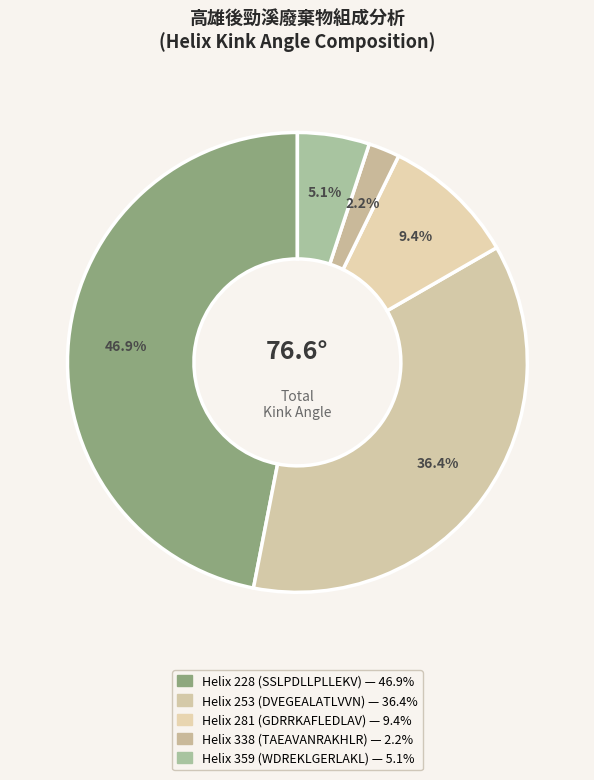

To the nearest percent, what is the average slice percentage?

20%